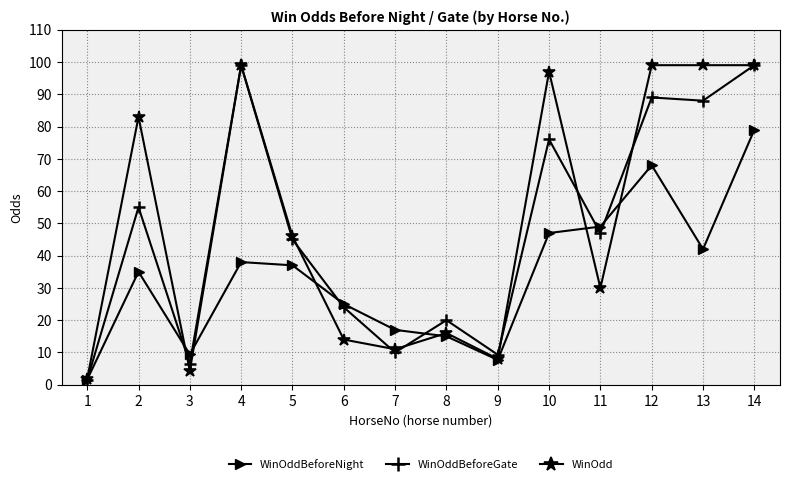

Reading left to right, extract all data points from this chart.

WinOddBeforeNight: 1=1.6	2=35.0	3=9.4	4=38.0	5=37.0	6=25.0	7=17.0	8=15.0	9=7.7	10=47.0	11=49.0	12=68.0	13=42.0	14=79.0
WinOddBeforeGate: 1=1.5	2=55.0	3=6.5	4=99.0	5=45.0	6=24.0	7=10.0	8=20.0	9=9.3	10=76.0	11=47.0	12=89.0	13=88.0	14=99.0
WinOdd: 1=1.8	2=83.0	3=4.3	4=99.0	5=46.0	6=14.0	7=11.0	8=16.0	9=8.0	10=97.0	11=30.0	12=99.0	13=99.0	14=99.0